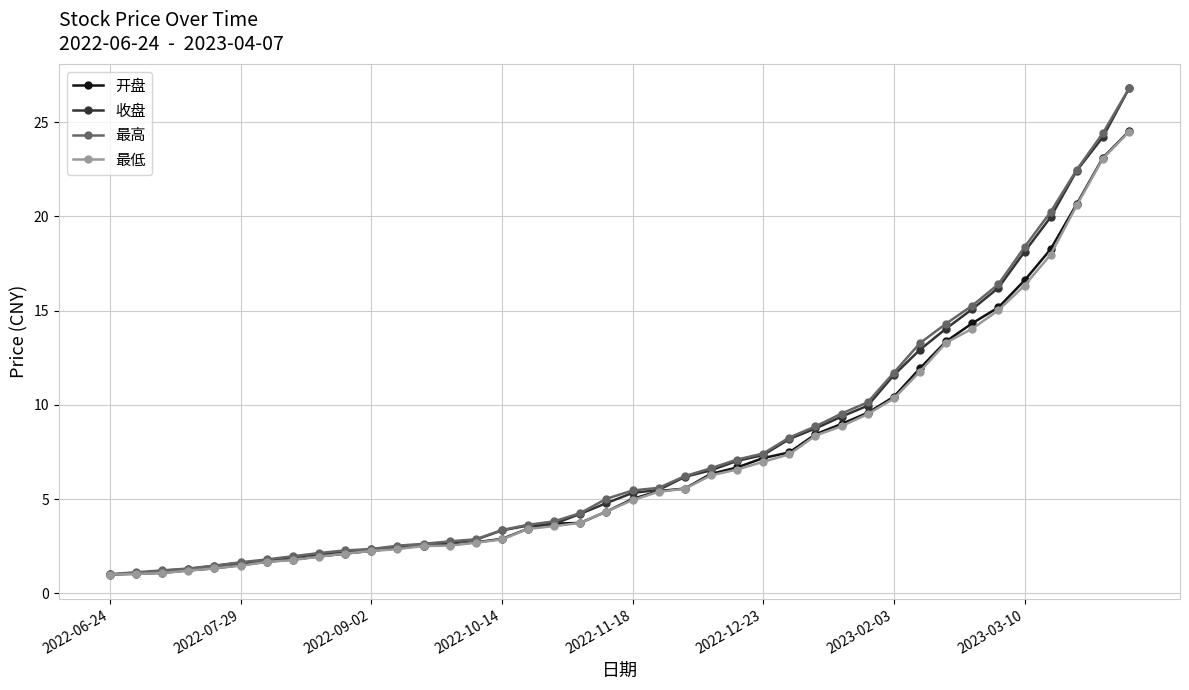

What are all the series names shown in the legend?

开盘, 收盘, 最高, 最低